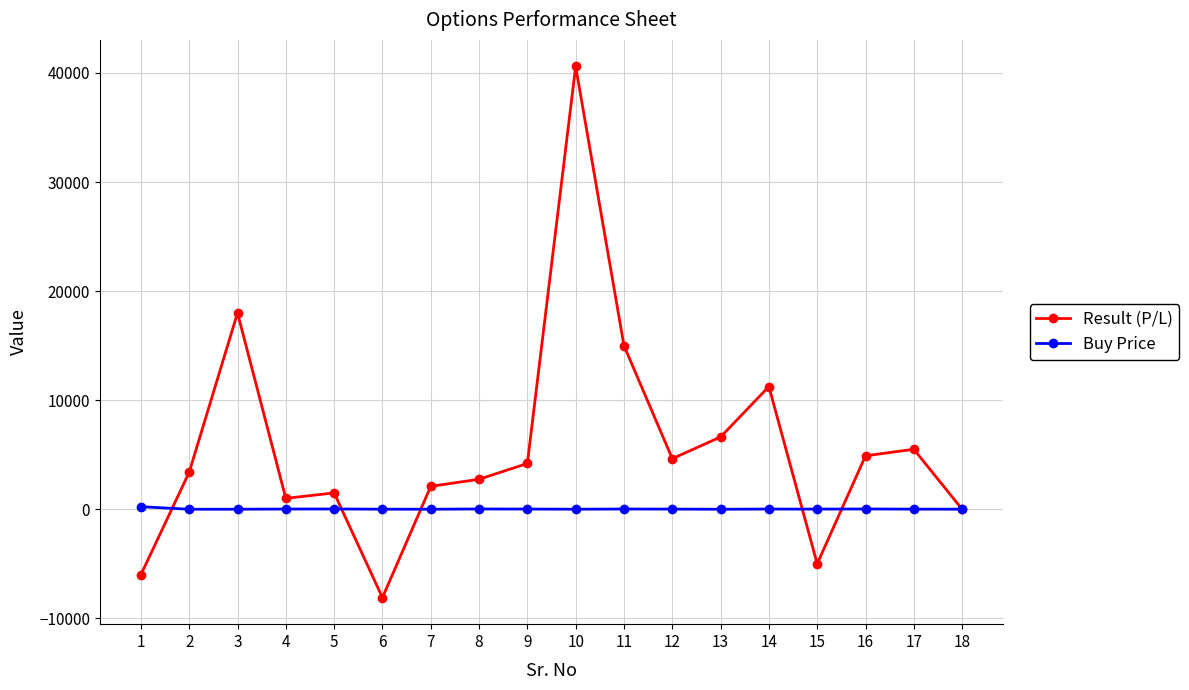

How many lines are shown in the chart?

2